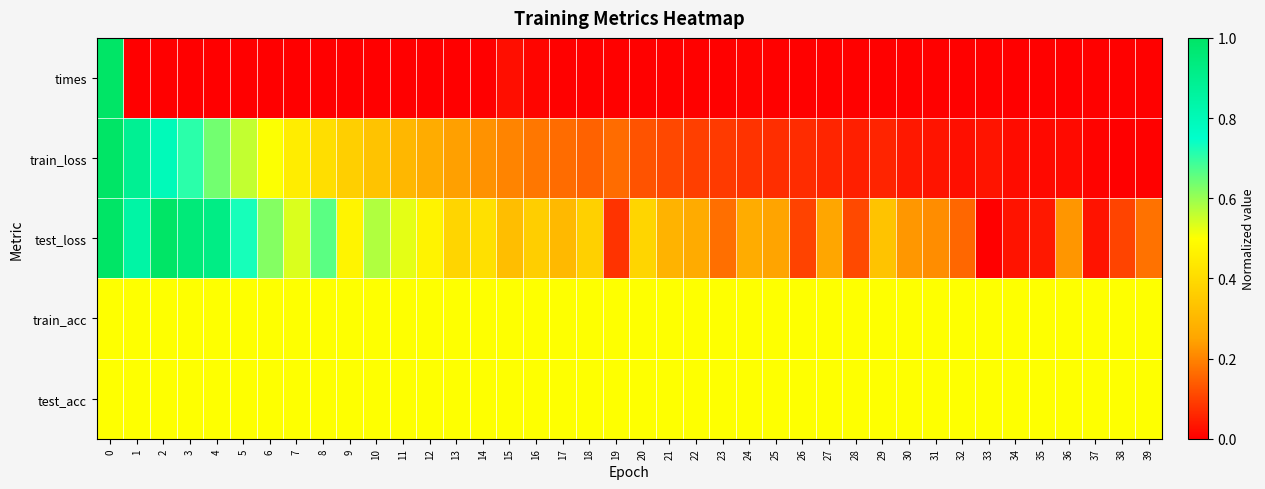

Reading right to left, transcribe all the data shown in this chart.

times: 39=0.0	38=0.0	37=0.0	36=0.0	35=0.0	34=0.0	33=0.0	32=0.0	31=0.0	30=0.0	29=0.0	28=0.0	27=0.0	26=0.0	25=0.0	24=0.0	23=0.0	22=0.0	21=0.0	20=0.0	19=0.0	18=0.0	17=0.0	16=0.0	15=0.0	14=0.0	13=0.0	12=0.0	11=0.0	10=0.0	9=0.0	8=0.0	7=0.0	6=0.0	5=0.0	4=0.0	3=0.0	2=0.0	1=0.0	0=1.0
train_loss: 39=0.0	38=0.0	37=0.0	36=0.0	35=0.0	34=0.0	33=0.0	32=0.0	31=0.0	30=0.0	29=0.1	28=0.0	27=0.1	26=0.1	25=0.1	24=0.1	23=0.1	22=0.1	21=0.1	20=0.1	19=0.2	18=0.2	17=0.2	16=0.2	15=0.2	14=0.2	13=0.2	12=0.3	11=0.3	10=0.3	9=0.4	8=0.4	7=0.5	6=0.5	5=0.6	4=0.6	3=0.7	2=0.8	1=0.9	0=1.0
test_loss: 39=0.2	38=0.1	37=0.0	36=0.2	35=0.0	34=0.0	33=0.0	32=0.2	31=0.2	30=0.2	29=0.3	28=0.1	27=0.3	26=0.1	25=0.2	24=0.3	23=0.2	22=0.3	21=0.3	20=0.4	19=0.1	18=0.4	17=0.3	16=0.4	15=0.3	14=0.4	13=0.4	12=0.5	11=0.5	10=0.6	9=0.5	8=0.7	7=0.5	6=0.6	5=0.7	4=0.9	3=1.0	2=1.0	1=0.8	0=1.0
train_acc: 39=0.5	38=0.5	37=0.5	36=0.5	35=0.5	34=0.5	33=0.5	32=0.5	31=0.5	30=0.5	29=0.5	28=0.5	27=0.5	26=0.5	25=0.5	24=0.5	23=0.5	22=0.5	21=0.5	20=0.5	19=0.5	18=0.5	17=0.5	16=0.5	15=0.5	14=0.5	13=0.5	12=0.5	11=0.5	10=0.5	9=0.5	8=0.5	7=0.5	6=0.5	5=0.5	4=0.5	3=0.5	2=0.5	1=0.5	0=0.5
test_acc: 39=0.5	38=0.5	37=0.5	36=0.5	35=0.5	34=0.5	33=0.5	32=0.5	31=0.5	30=0.5	29=0.5	28=0.5	27=0.5	26=0.5	25=0.5	24=0.5	23=0.5	22=0.5	21=0.5	20=0.5	19=0.5	18=0.5	17=0.5	16=0.5	15=0.5	14=0.5	13=0.5	12=0.5	11=0.5	10=0.5	9=0.5	8=0.5	7=0.5	6=0.5	5=0.5	4=0.5	3=0.5	2=0.5	1=0.5	0=0.5